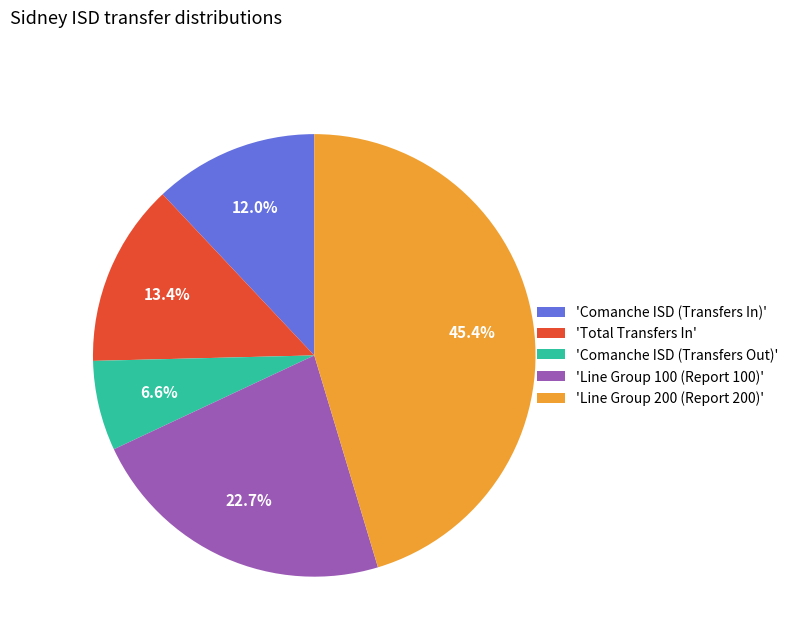

Is the sum of 'Line Group 200 (Report 200)' and 'Total Transfers In' greater than half?

Yes